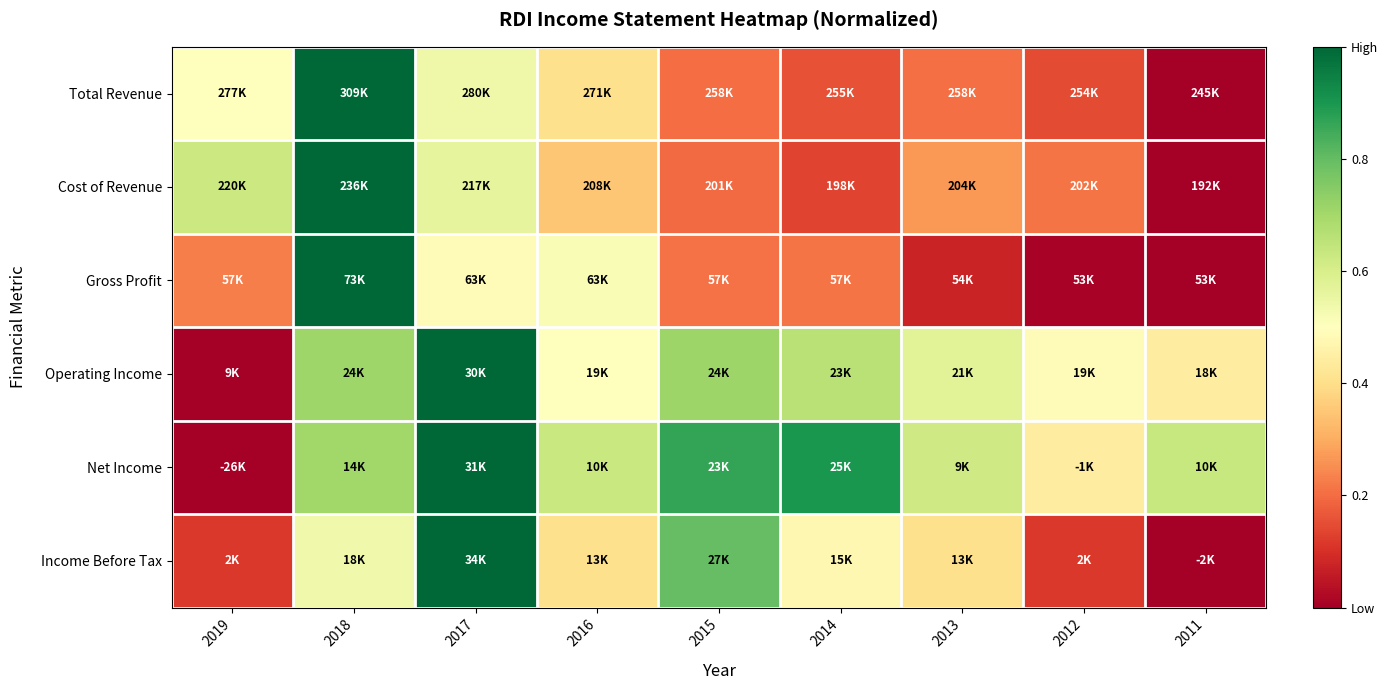

Which label corresponds to the largest value in the chart?

2018